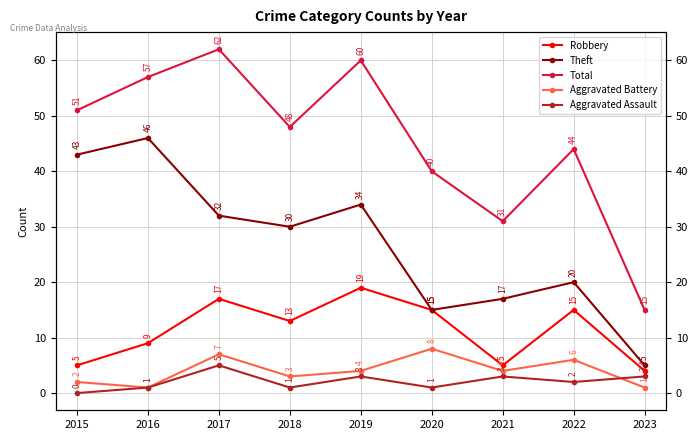

What are all the series names shown in the legend?

Robbery, Theft, Total, Aggravated Battery, Aggravated Assault